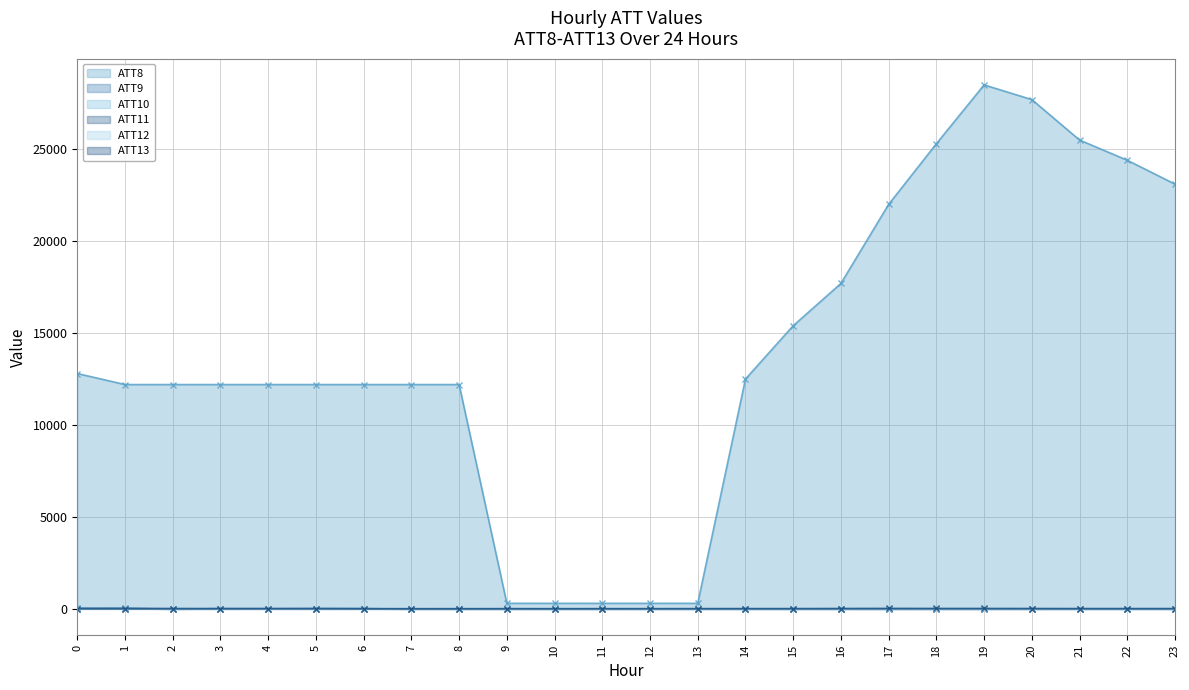

True or false: ATT13 and ATT8 cross at least once.

False